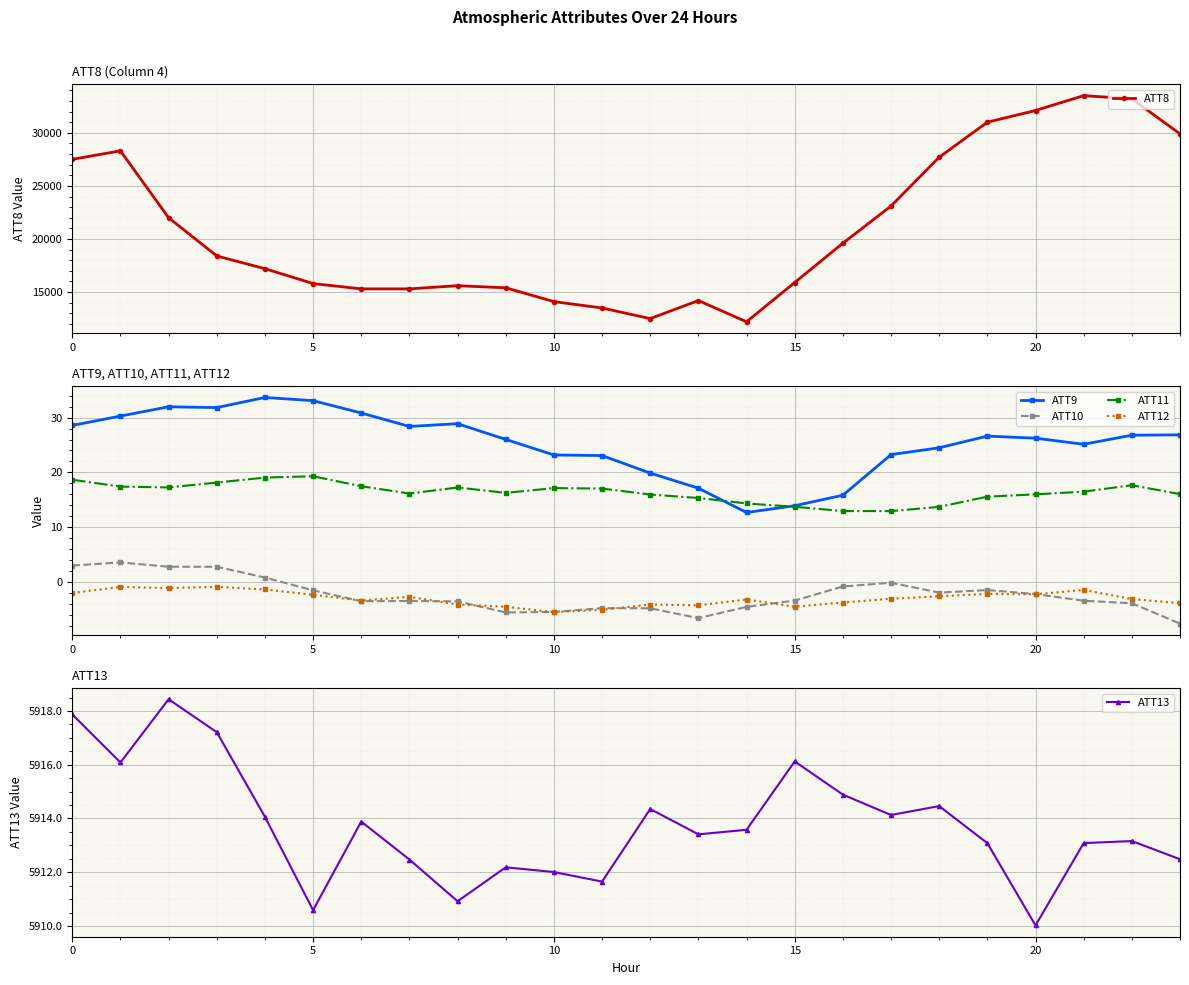

Is it true that ATT8 equals 44466.4 at 18?

False